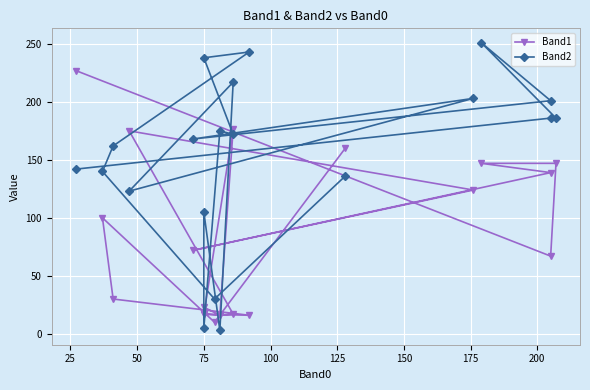

What is the value of the Band2 point at the 12th from the left?

5